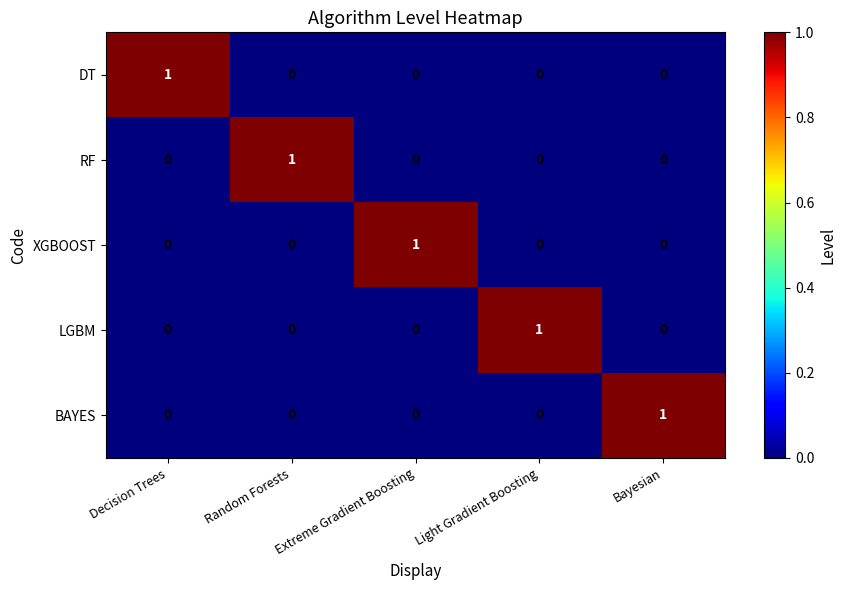

How many XGBOOST values are between 0 and 1?

5